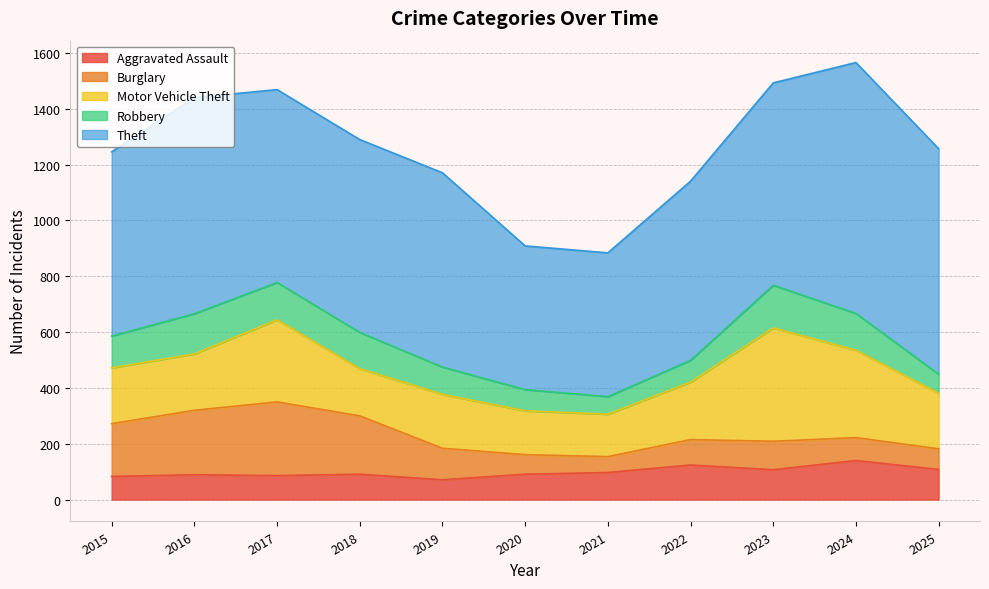

Count the number of categories in the chart.

11